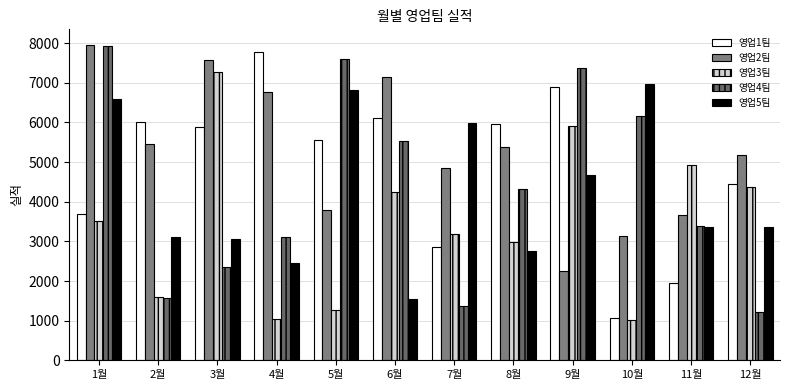

How many data points does each series have?

12